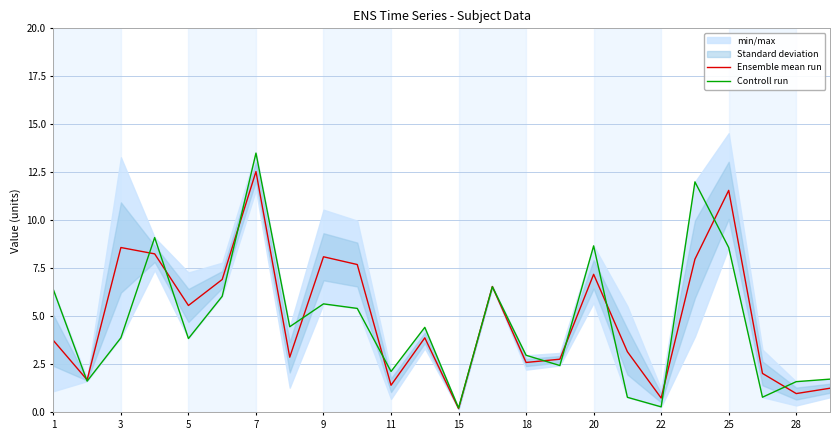

The Ensemble mean run series shows 8.6 at 5. True or false?

False